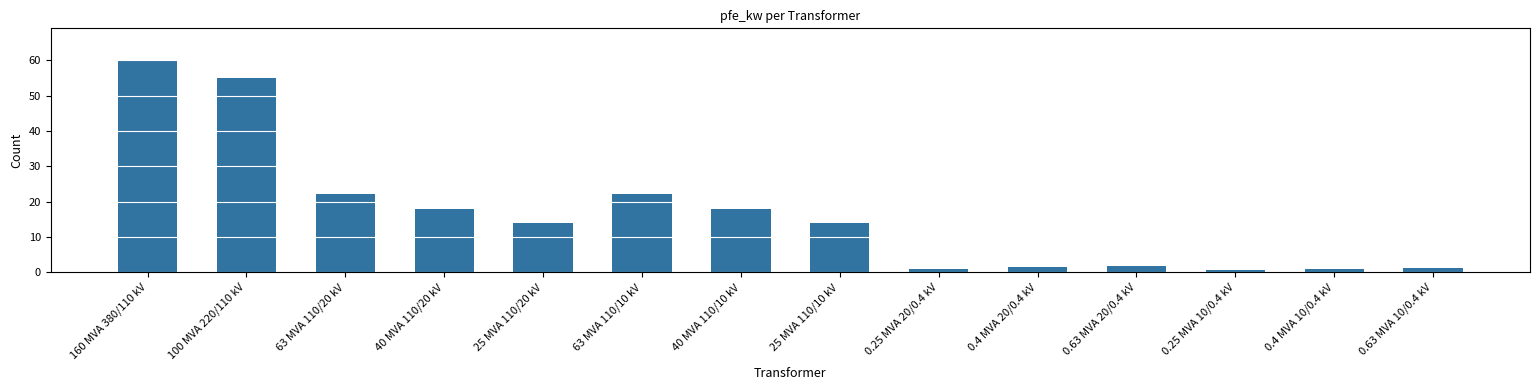

What is the change in value from 0.25 MVA 20/0.4 kV to 0.63 MVA 10/0.4 kV?

+0.4